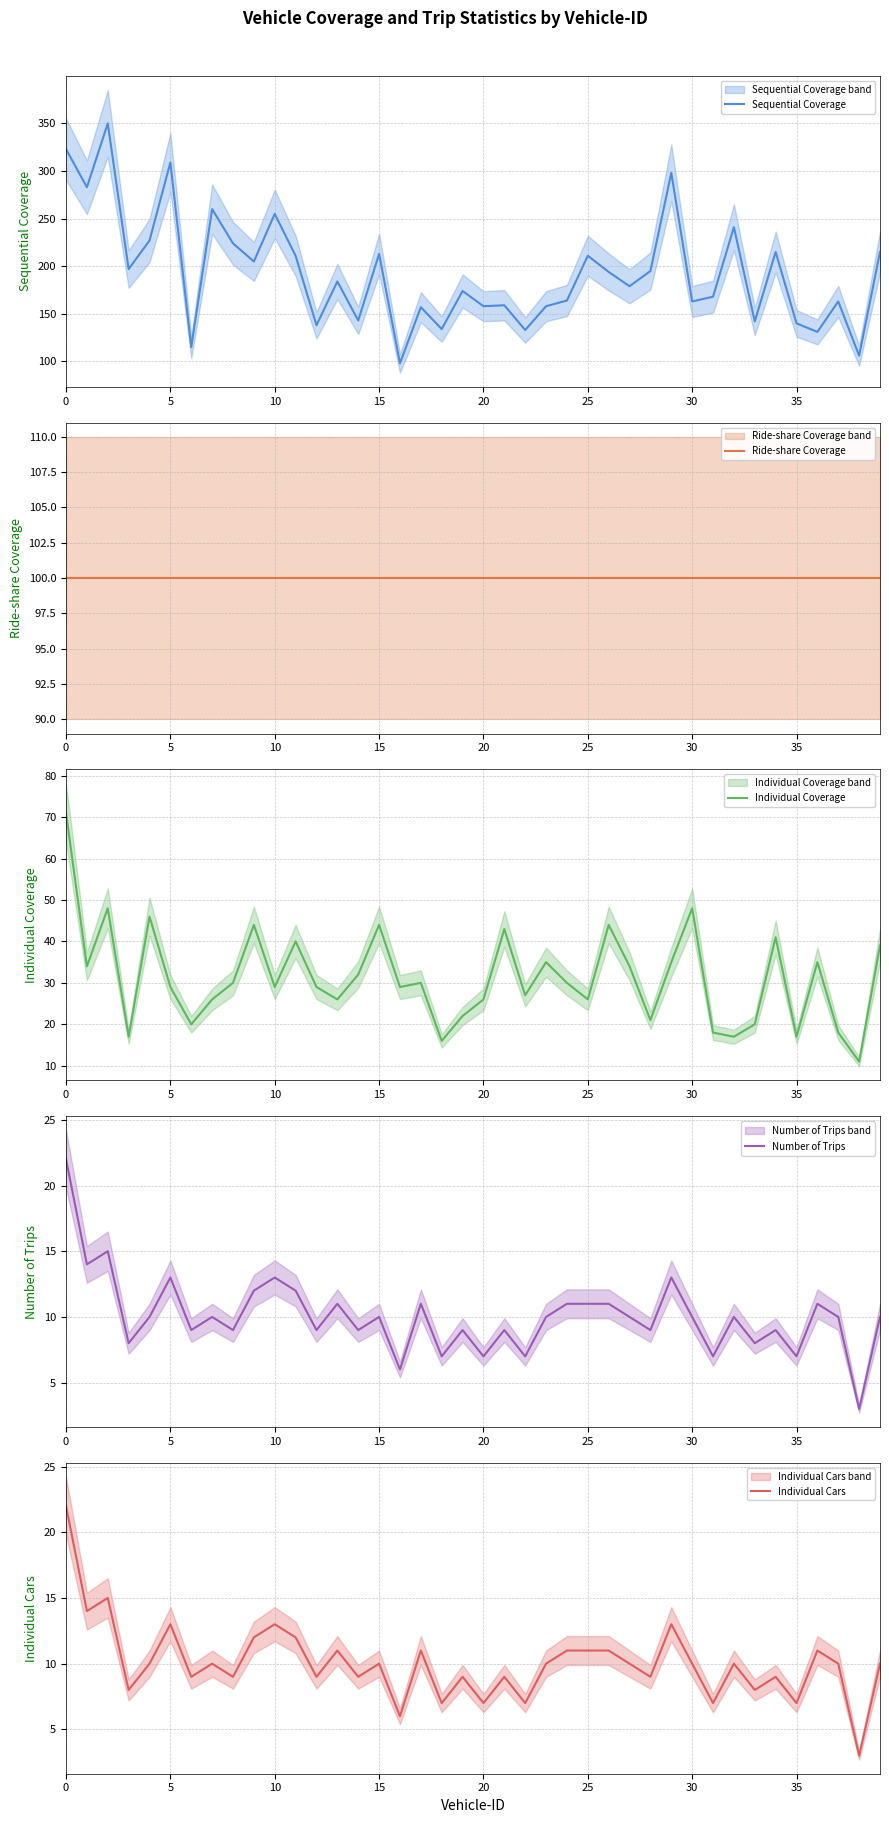

What are all the series names shown in the legend?

Sequential Coverage, Ride-share Coverage, Individual Coverage, Number of Trips, Individual Cars